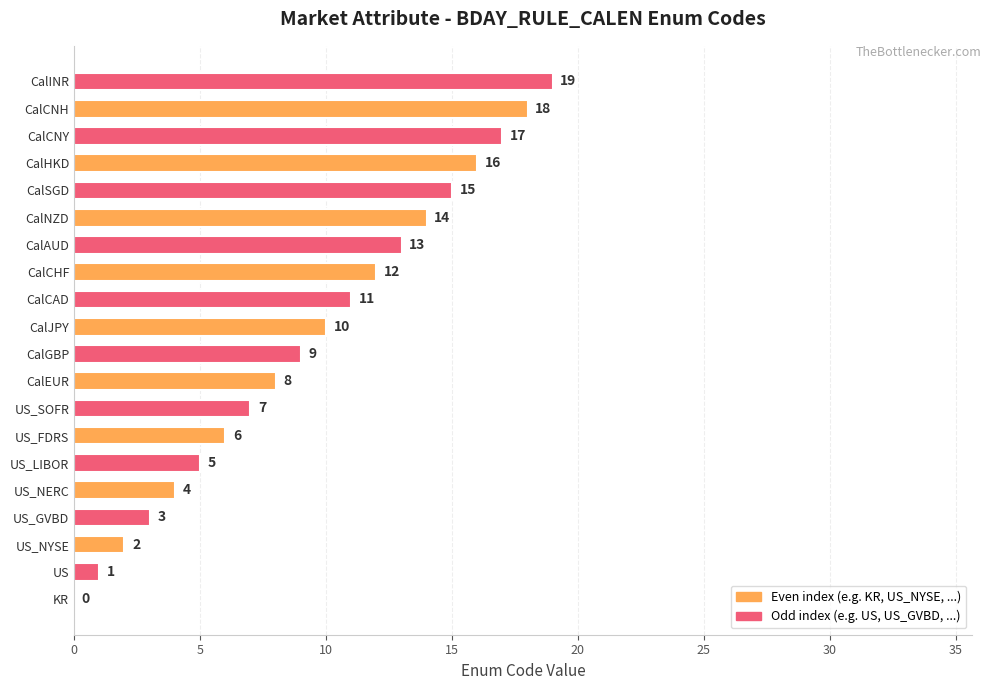

Where is the data nearest to the value 9?

CalGBP